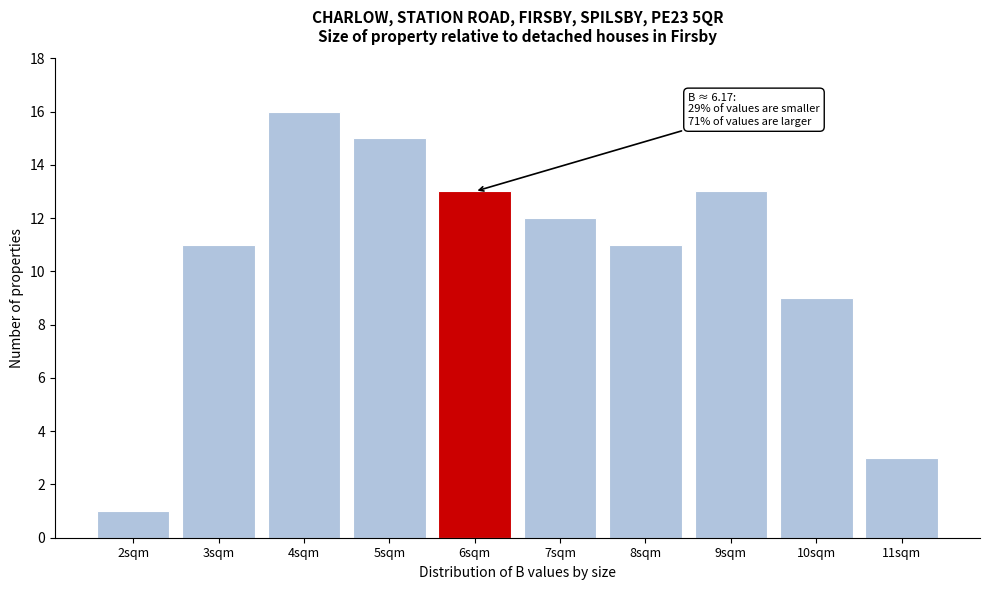

Reading left to right, list all the values displayed in this chart.

2sqm=1	3sqm=11	4sqm=16	5sqm=15	6sqm=13	7sqm=12	8sqm=11	9sqm=13	10sqm=9	11sqm=3